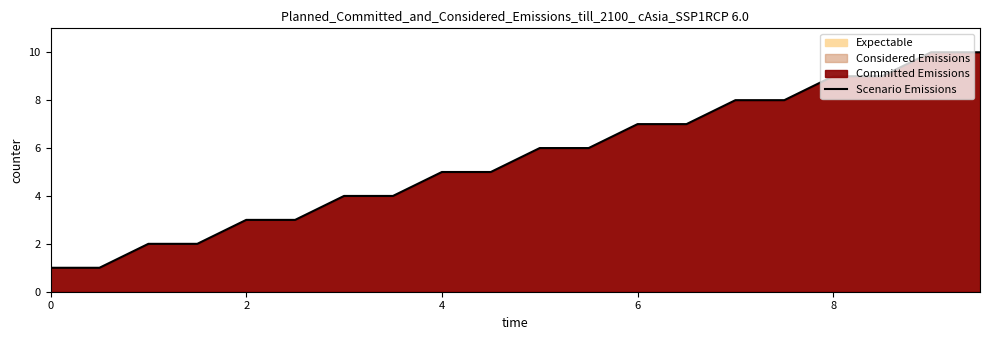

True or false: the data shows 2 at 6.

False